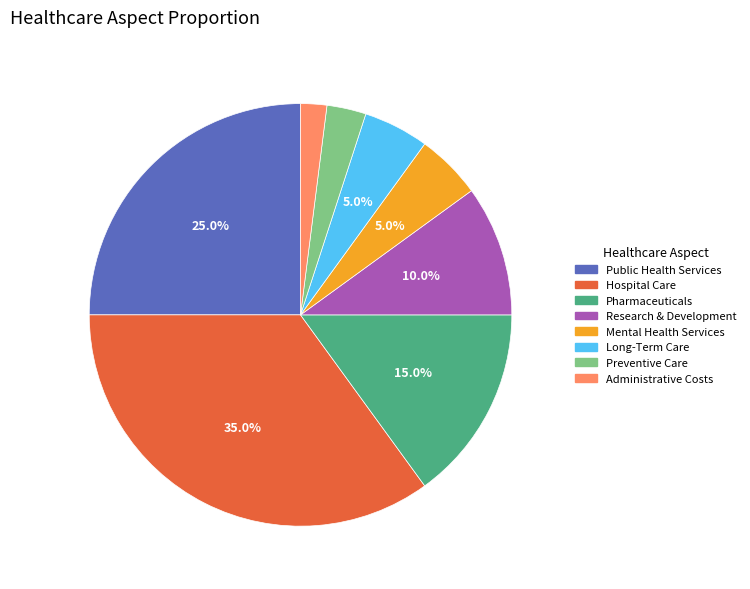

Does any single category account for the majority?

No